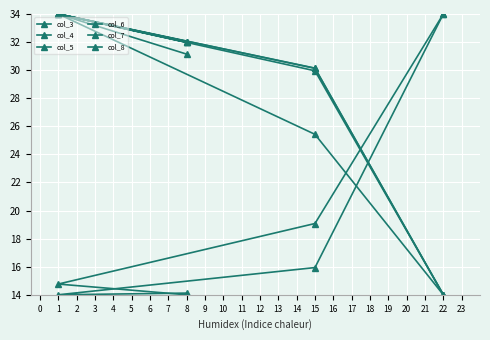

What is the approximate value of col_6 at 1?

34.0